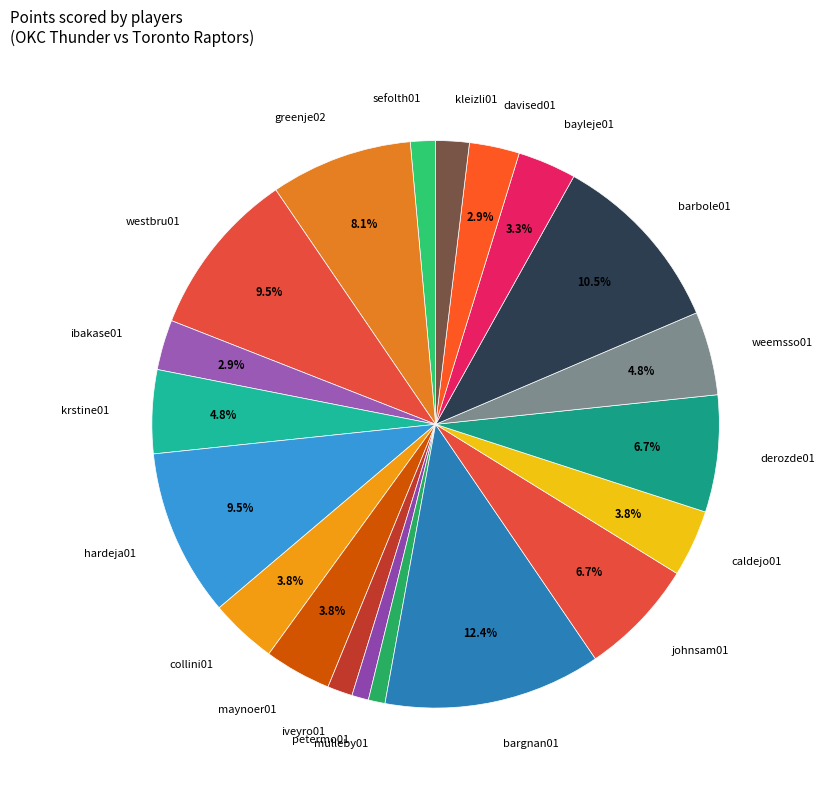

To the nearest percent, what is the average slice percentage?

5%